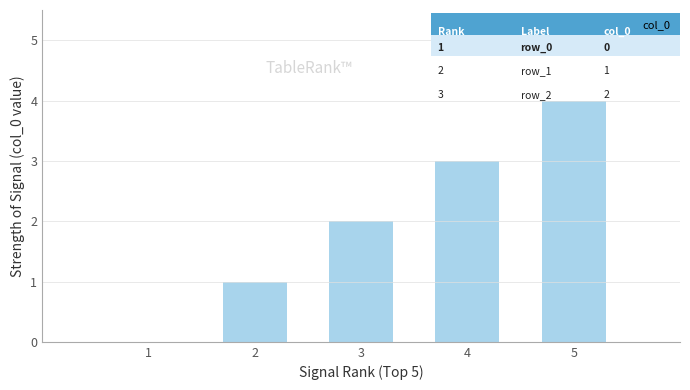

What is the change in value from 3 to 5?

+2